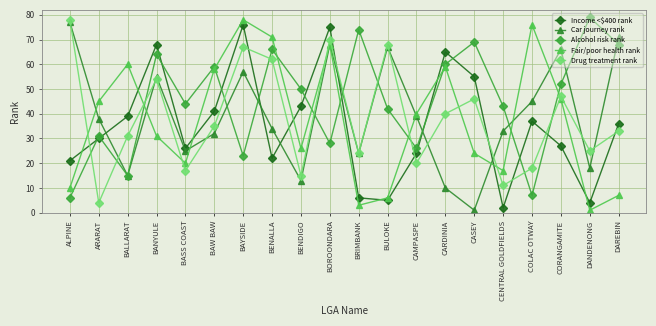

Between BAW BAW and DANDENONG, which series saw the biggest shift?

Fair/poor health rank